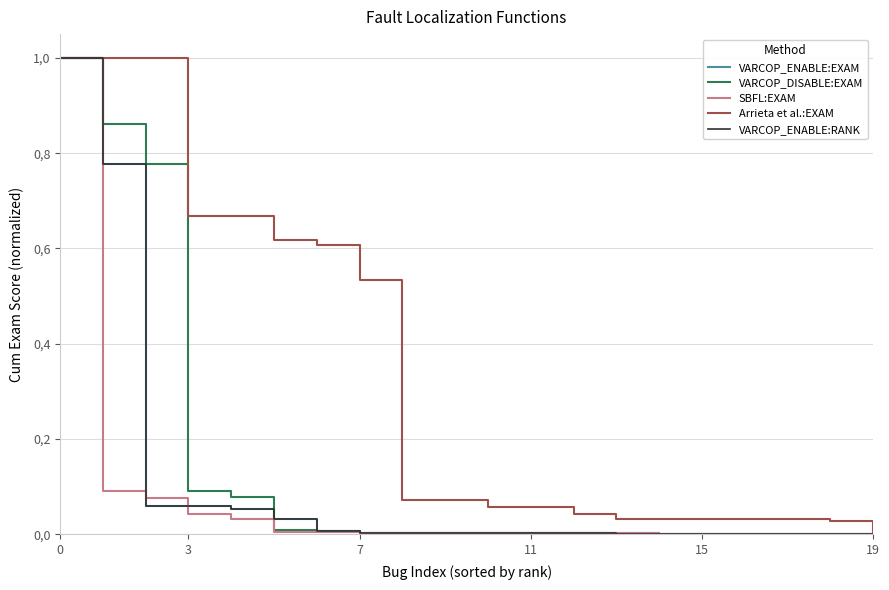

At which label is VARCOP_ENABLE:EXAM closest to 0?

19